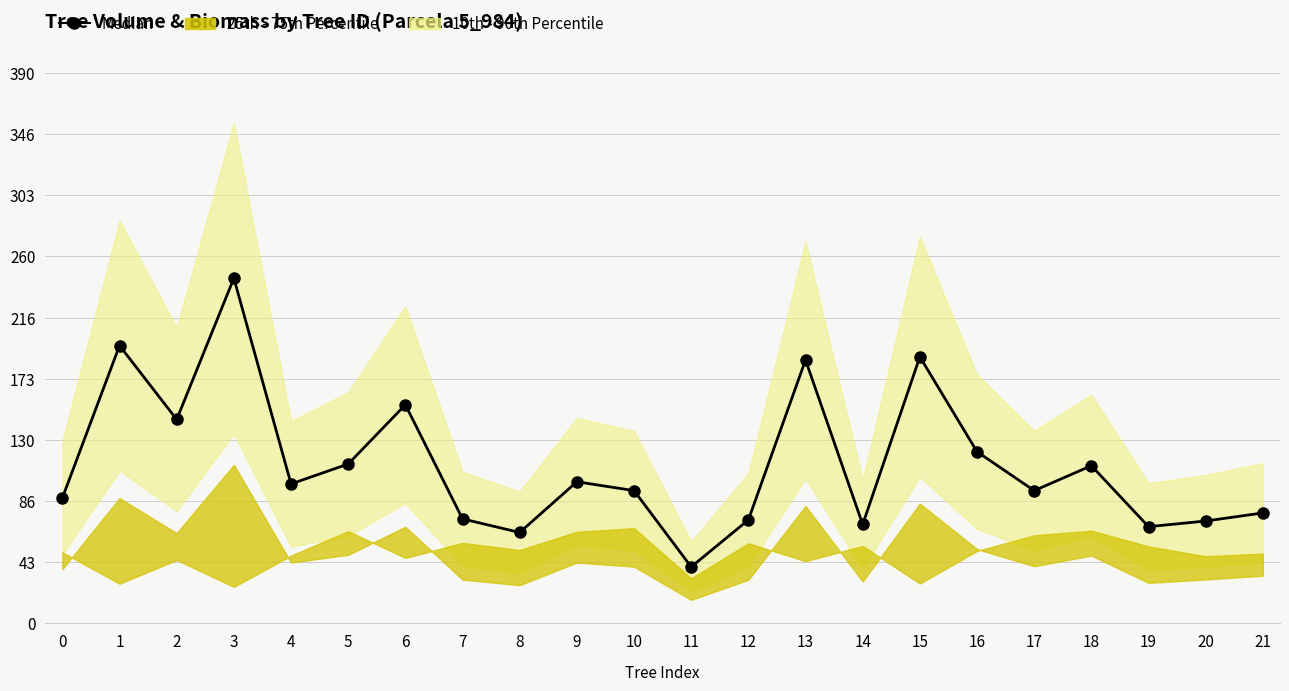

Count the number of categories in the chart.

22